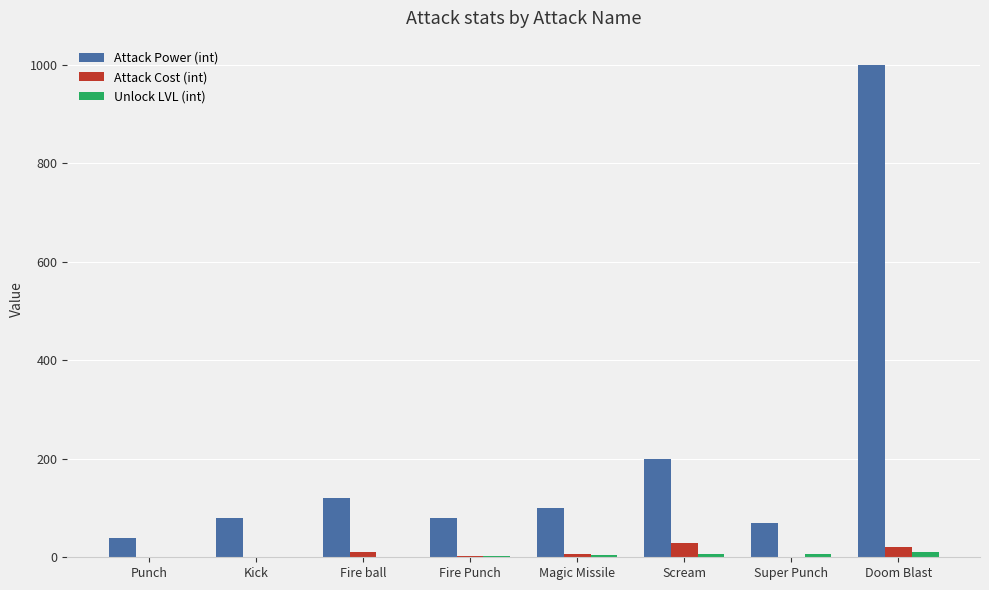

The Attack Power (int) series shows 274 at Scream. True or false?

False